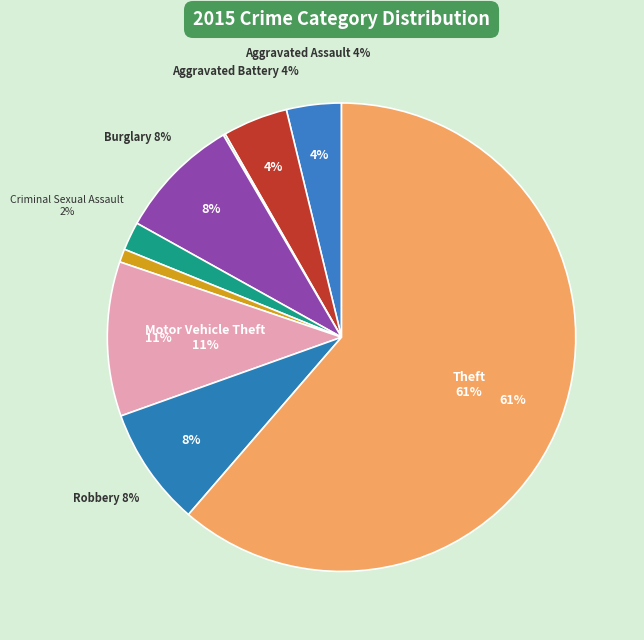

How much of the chart is everything except Criminal Sexual Assault?

98.0%